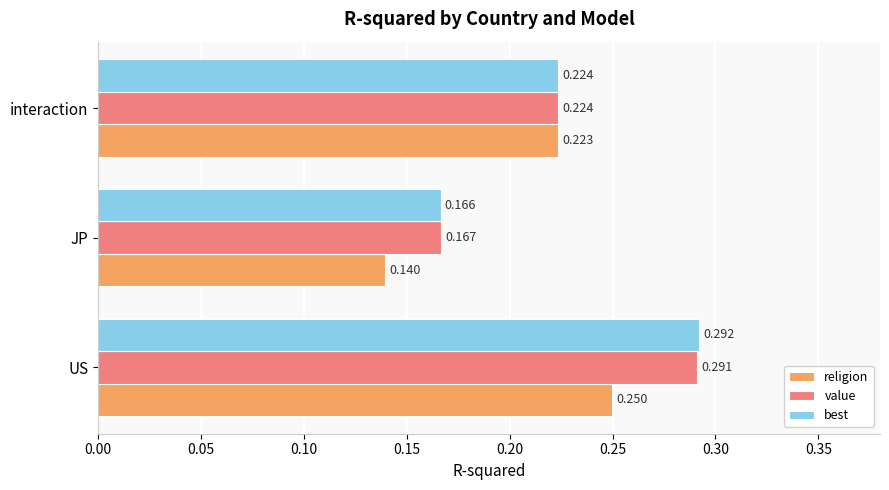

At which label is religion closest to 0?

JP